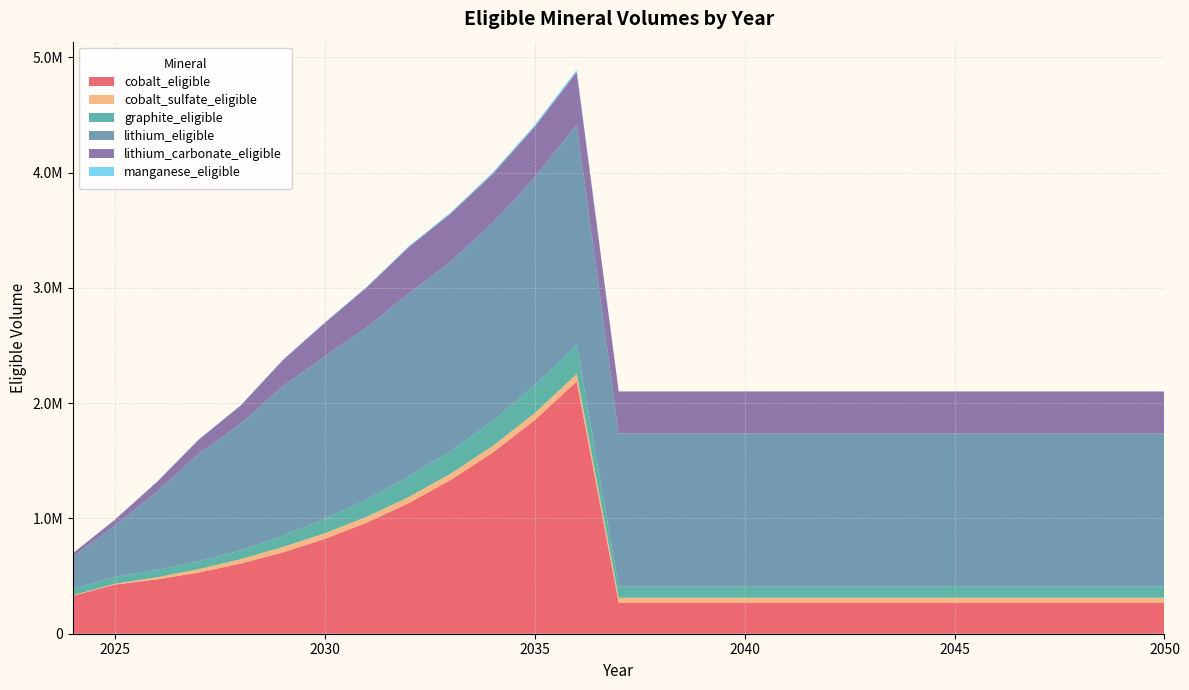

Reading right to left, what are all the values shown in this chart?

cobalt_eligible: 269804.4	269804.4	269804.4	269804.4	269804.4	269804.4	269804.4	269804.4	269804.4	269804.4	269804.4	269804.4	269804.4	269804.4	2188585.8	1852618.5	1571320.1	1334109.9	1133330.4	963926.9	822424.6	705142.0	608820.6	531349.3	471069.4	426132.6	329010.3
cobalt_sulfate_eligible: 42415.0	42415.0	42415.0	42415.0	42415.0	42415.0	42415.0	42415.0	42415.0	42415.0	42415.0	42415.0	42415.0	42415.0	65036.8	61075.9	57759.4	54962.8	52595.7	50598.5	48930.2	47547.5	38161.9	28998.5	18162.8	7508.1	4812.2
graphite_eligible: 96345.4	96345.4	96345.4	96345.4	96345.4	96345.4	96345.4	96345.4	96345.4	96345.4	96345.4	96345.4	96345.4	96345.4	255207.5	239644.2	215762.6	195560.4	178449.4	149120.9	122410.9	97992.3	75330.2	69175.4	64567.3	60115.2	53897.4
lithium_eligible: 1329342.0	1329342.0	1329342.0	1329342.0	1329342.0	1329342.0	1329342.0	1329342.0	1329342.0	1329342.0	1329342.0	1329342.0	1329342.0	1329342.0	1907908.8	1804906.4	1718770.6	1646307.0	1585191.7	1494815.0	1413163.8	1295335.2	1101535.7	932158.3	678519.0	442442.2	281747.0
lithium_carbonate_eligible: 363569.0	363569.0	363569.0	363569.0	363569.0	363569.0	363569.0	363569.0	363569.0	363569.0	363569.0	363569.0	363569.0	363569.0	455405.0	439055.4	425383.1	413880.9	404180.1	346035.0	289274.8	226716.7	156993.4	122420.2	83668.5	52481.1	28365.3
manganese_eligible: 0.0	0.0	0.0	0.0	0.0	0.0	0.0	0.0	0.0	0.0	0.0	0.0	0.0	0.0	18794.8	15366.5	12503.6	10103.7	8092.3	6419.3	5047.3	3934.6	3041.2	2337.1	1797.0	1396.0	774.3